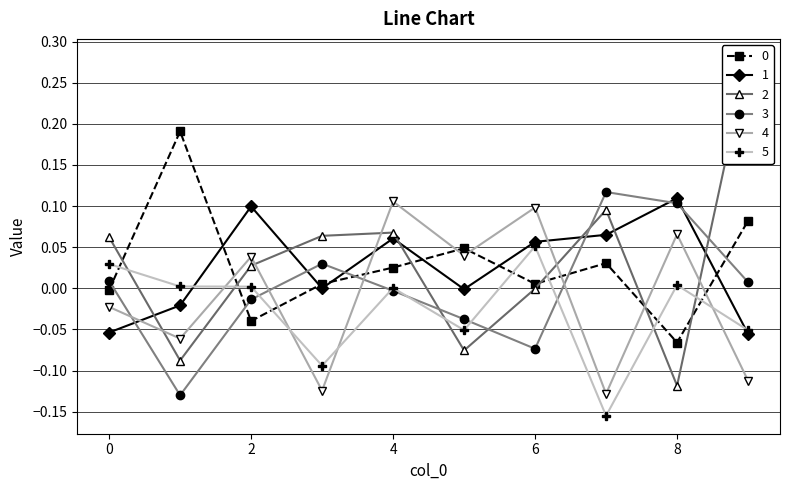

True or false: 1 and 4 intersect in this chart.

True